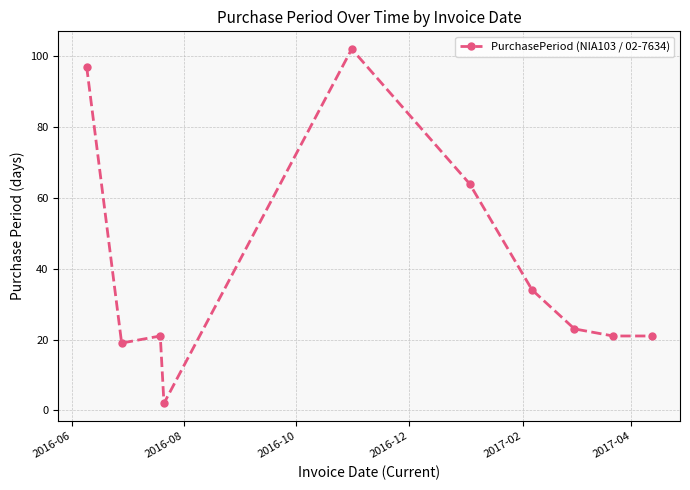

What is the difference between the second highest and minimum values?

95